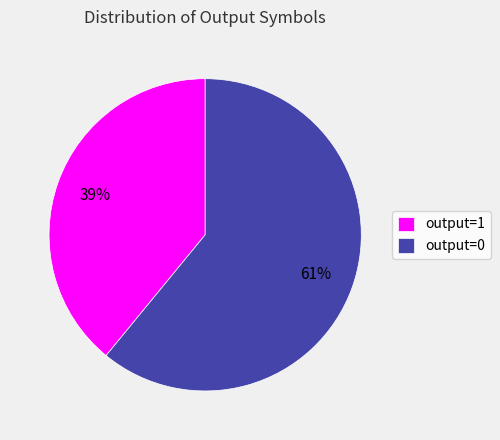

Is it true that output=1 is 90% of the pie?

False